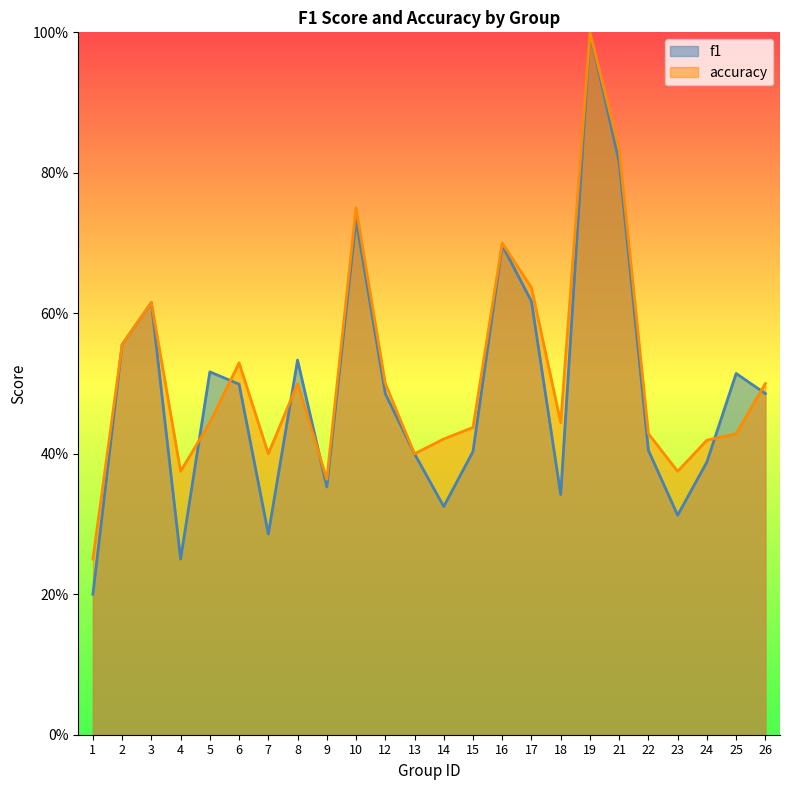

What is the value of the accuracy point at the 24th from the left?

0.5